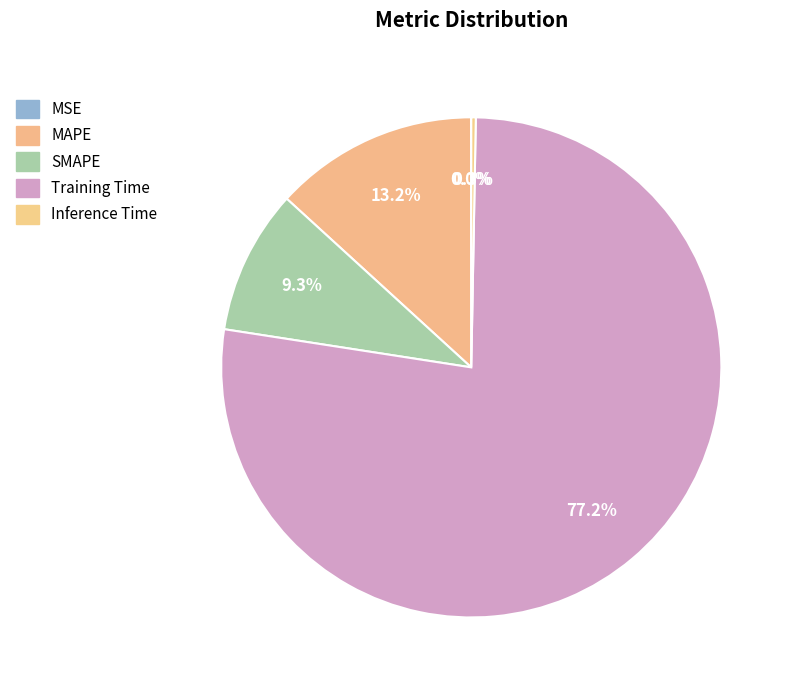

Rank the categories by value from lowest to highest.

MSE, Inference Time, SMAPE, MAPE, Training Time